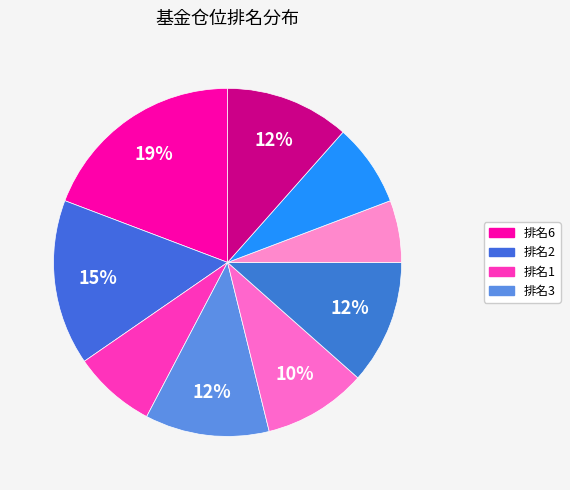

Count the number of slices in the pie.

9